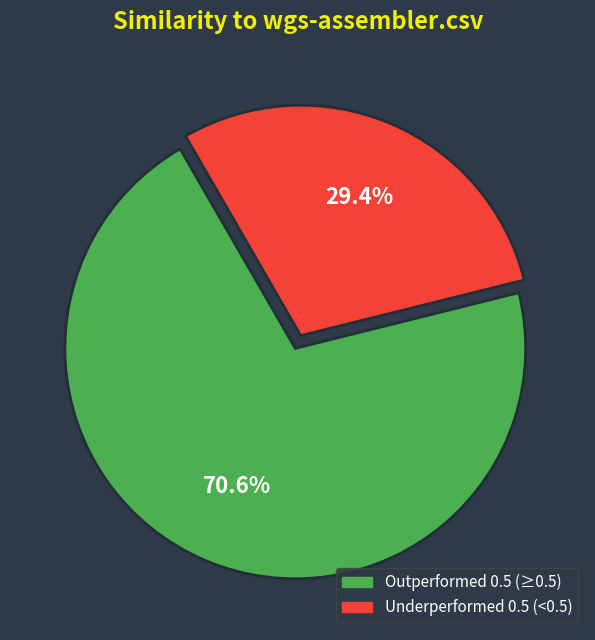

What is the ratio of the value at Outperformed 0.5 (≥0.5) to the value at Underperformed 0.5 (<0.5)?

2.4